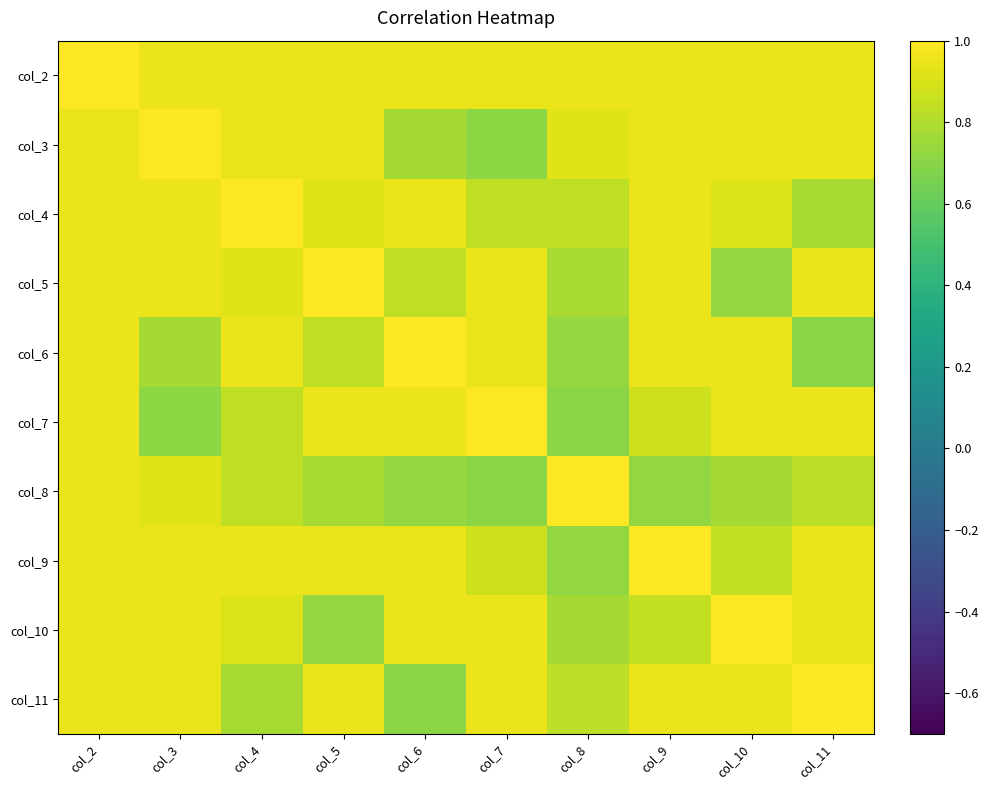

Which label corresponds to the largest value in the chart?

col_2